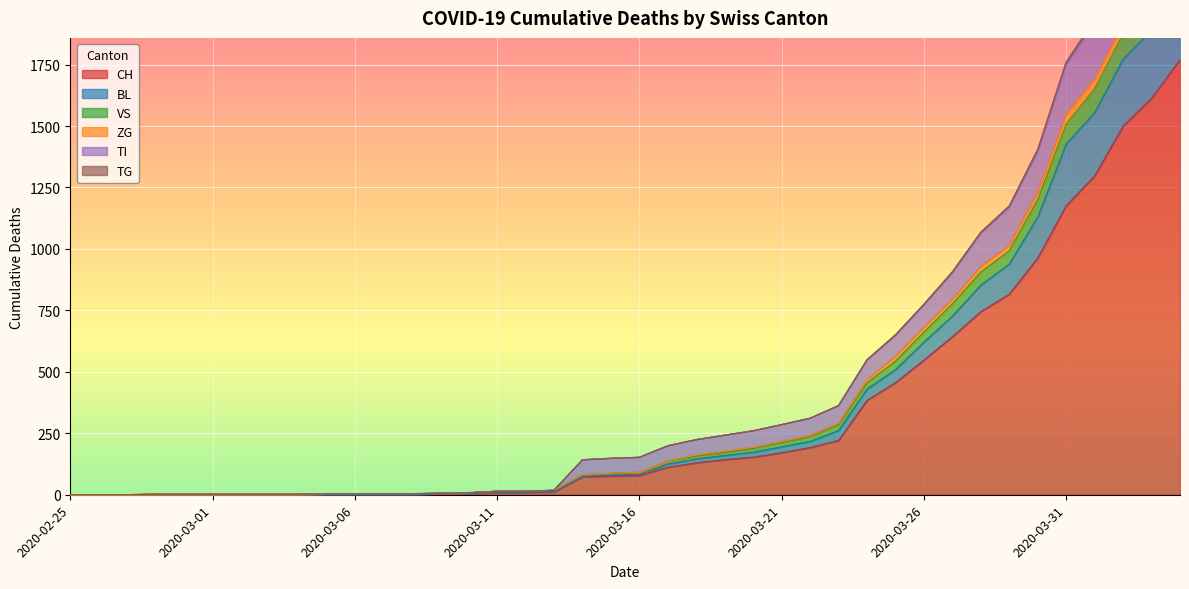

Where is TG nearest to the value 1095?

2020-03-29